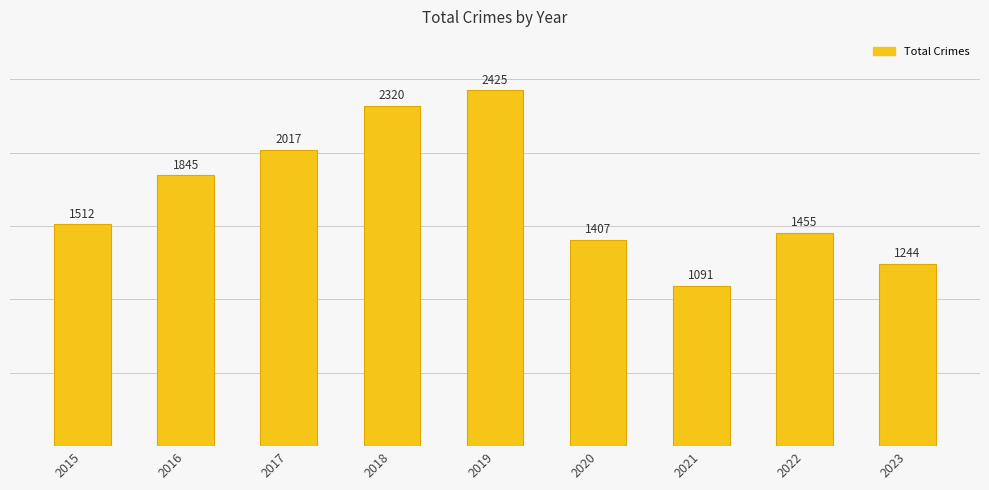

How many data points are less than 1512?

4